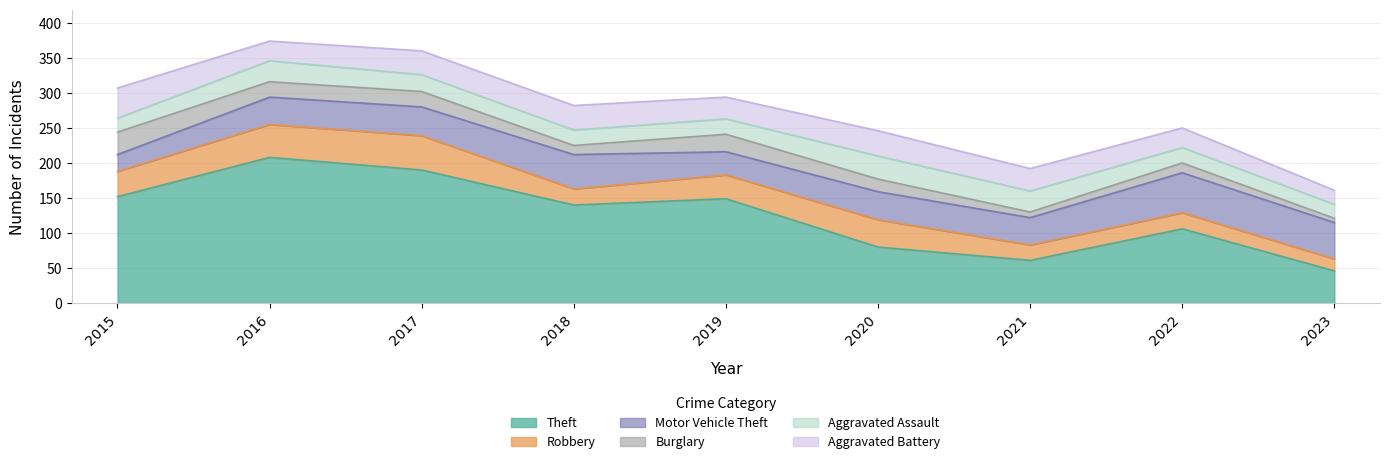

Which category has the highest value across all series?

2016